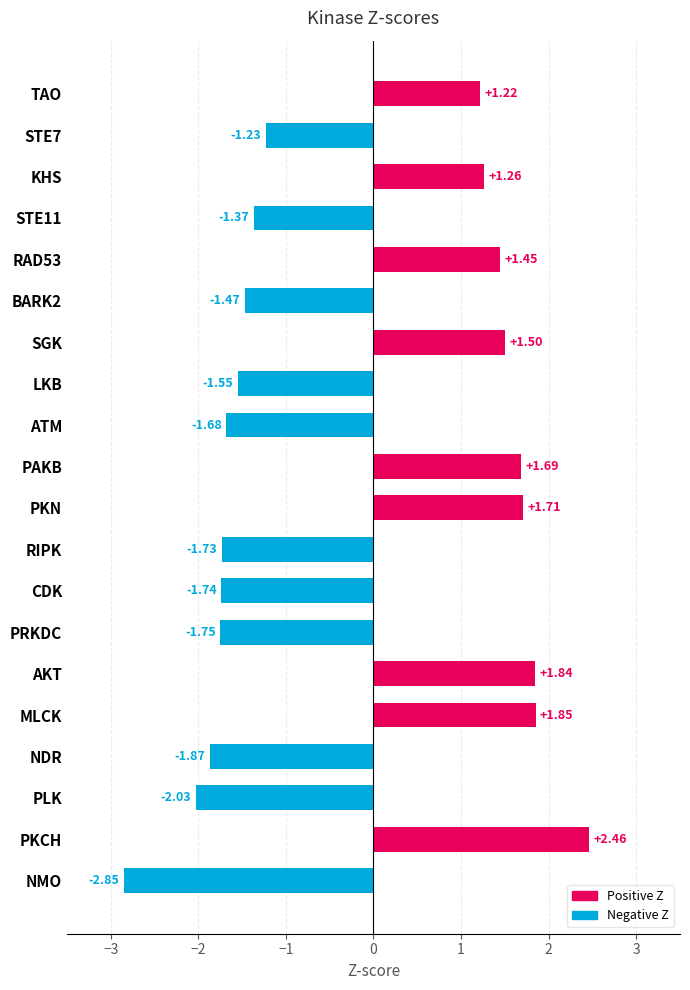

Rank the categories by value from highest to lowest.

PKCH, MLCK, AKT, PKN, PAKB, SGK, RAD53, KHS, TAO, STE7, STE11, BARK2, LKB, ATM, RIPK, CDK, PRKDC, NDR, PLK, NMO